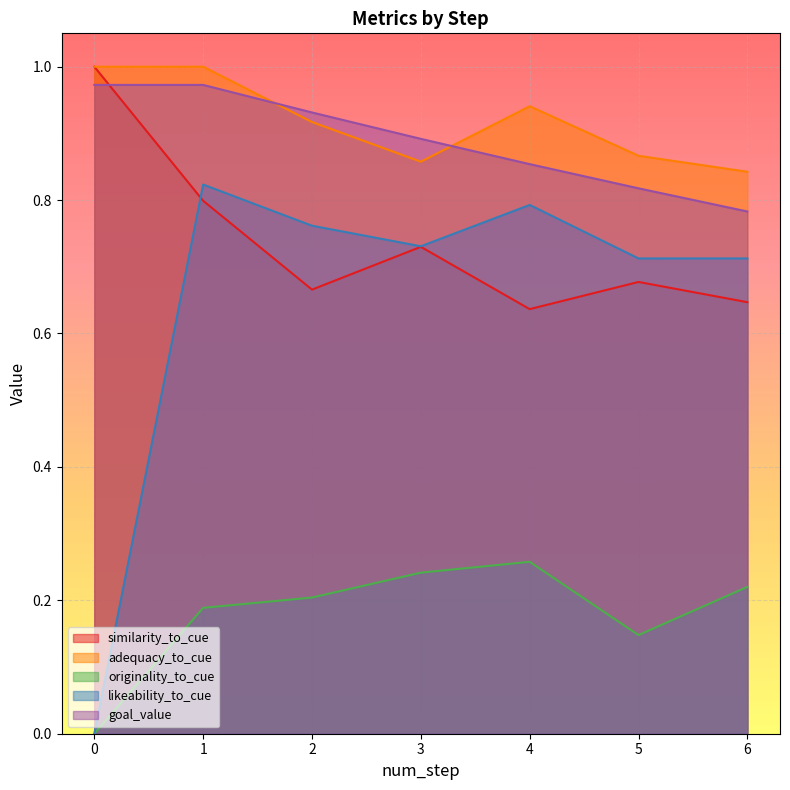

What is the maximum value for goal_value?

1.0